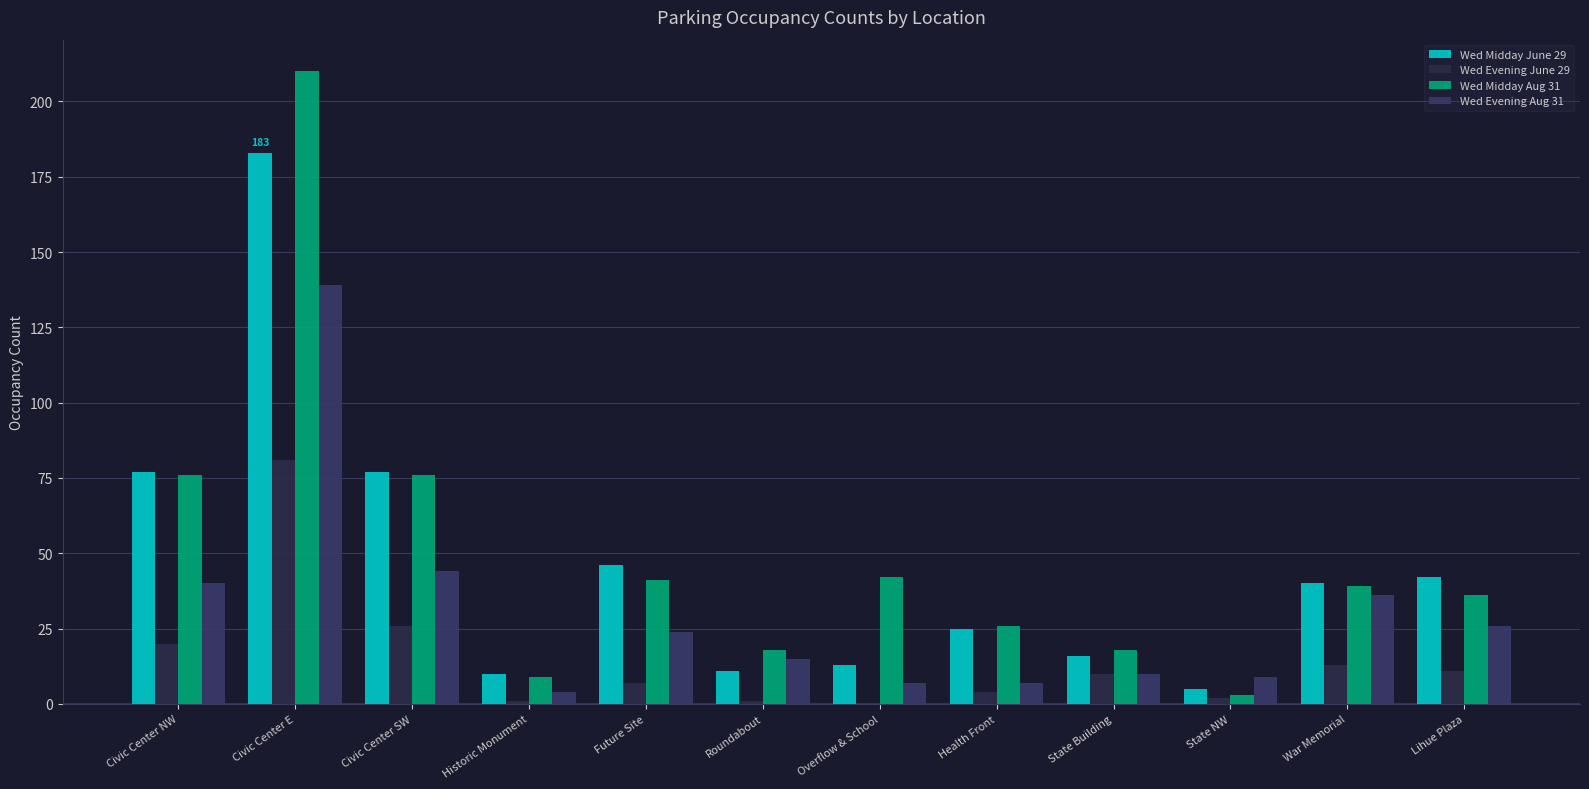

What value does the Wed Evening Aug 31 series have at Civic Center SW, to the nearest 5?

45